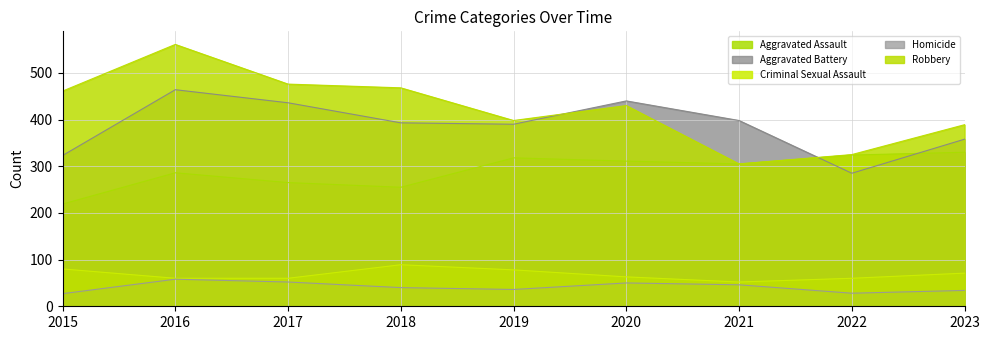

Is it true that Aggravated Assault equals 305 at 2021?

True